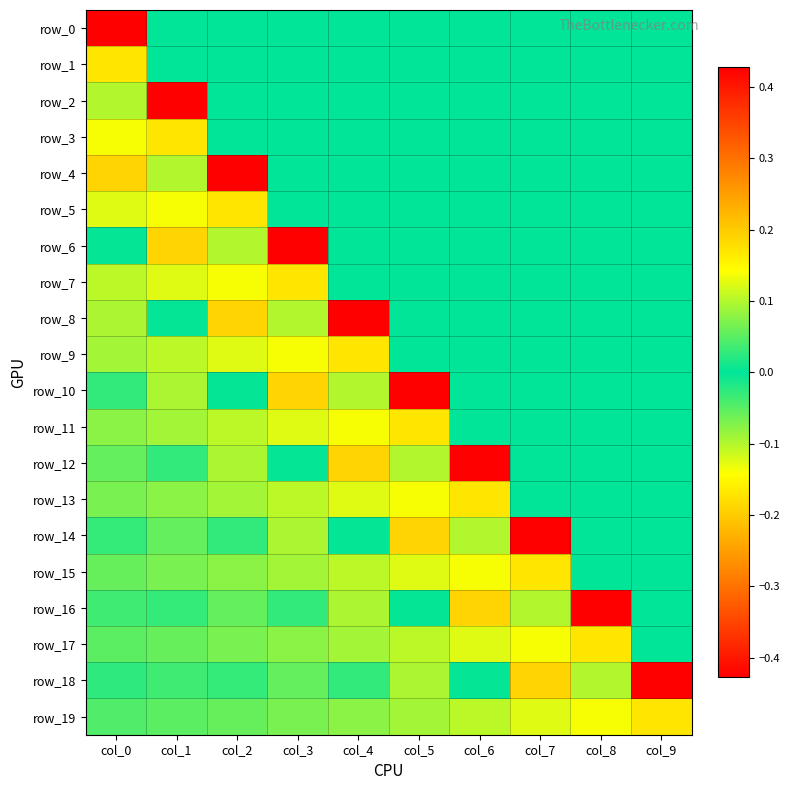

List the series in order of their peak value, highest first.

row_2, row_4, row_6, row_8, row_10, row_12, row_14, row_16, row_18, row_0, row_1, row_3, row_5, row_7, row_9, row_11, row_13, row_15, row_17, row_19